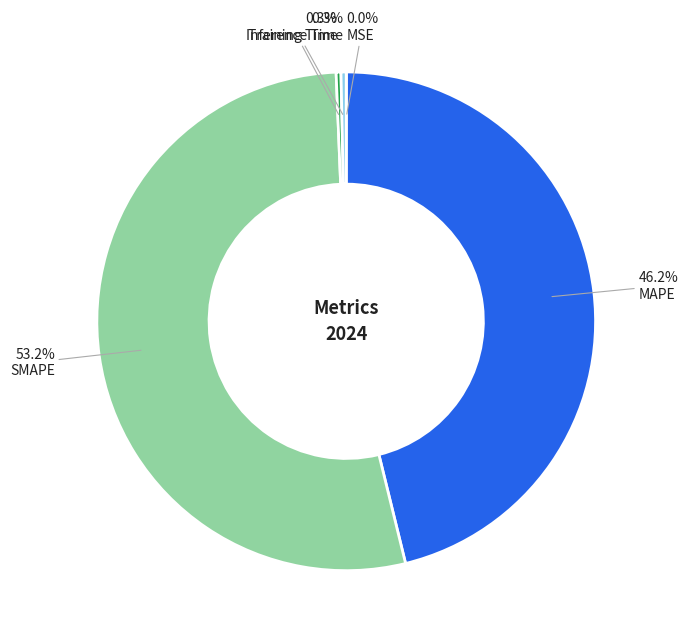

Is the sum of Training Time and Inference Time greater than half?

No